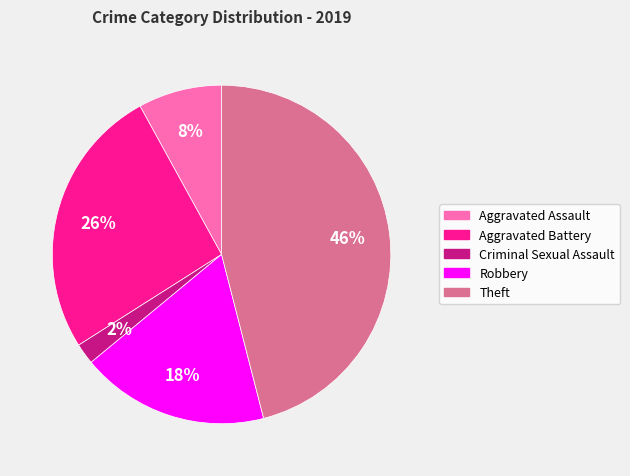

To the nearest percent, what is the combined percentage of Robbery and Aggravated Battery?

44%